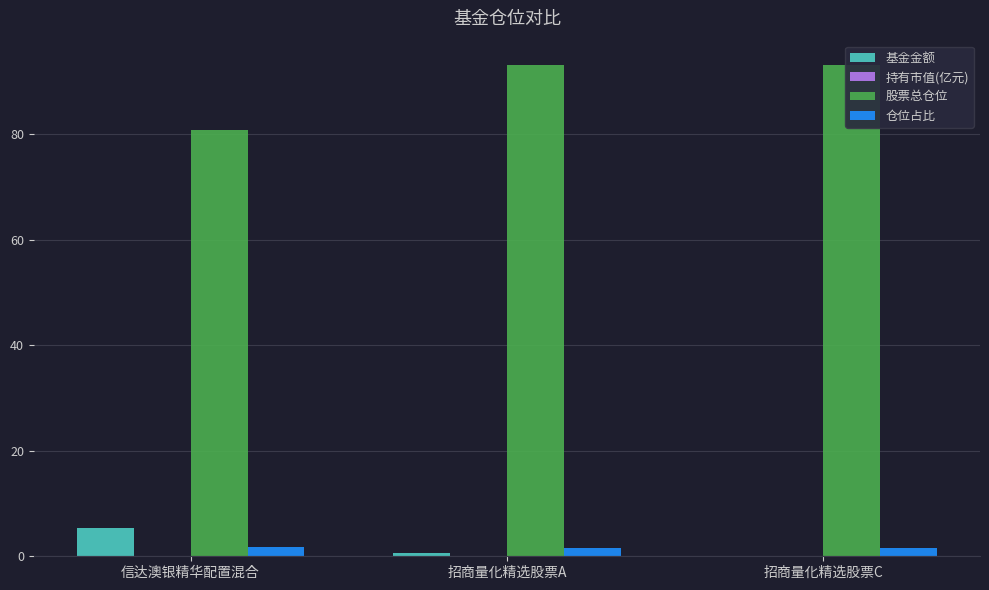

Are the bars grouped side by side (vs. stacked)?

Yes